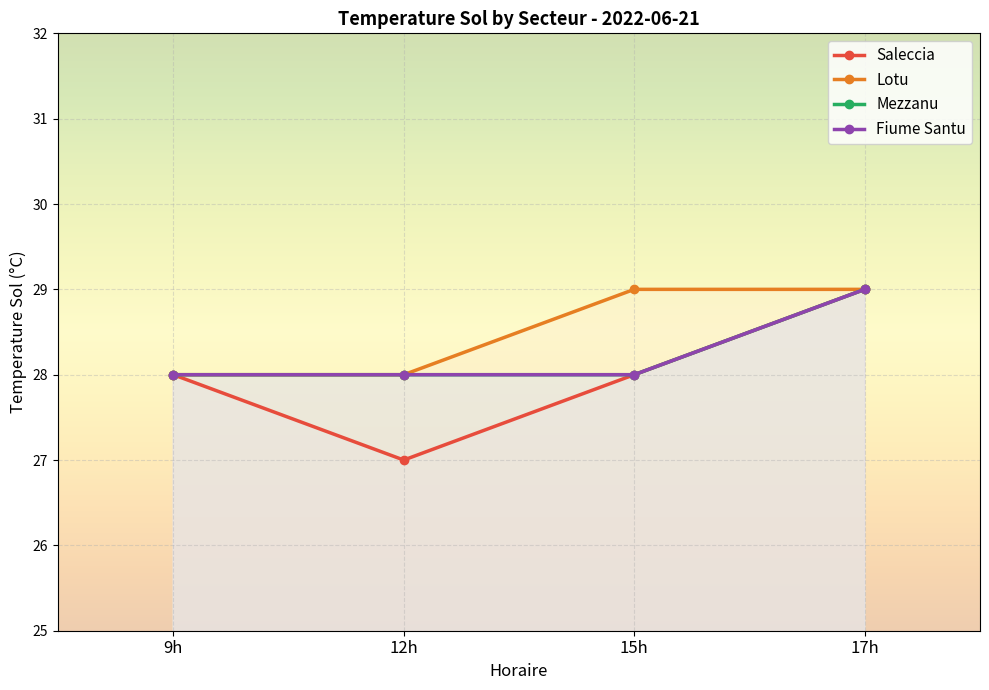

True or false: Mezzanu and Saleccia cross at least once.

False